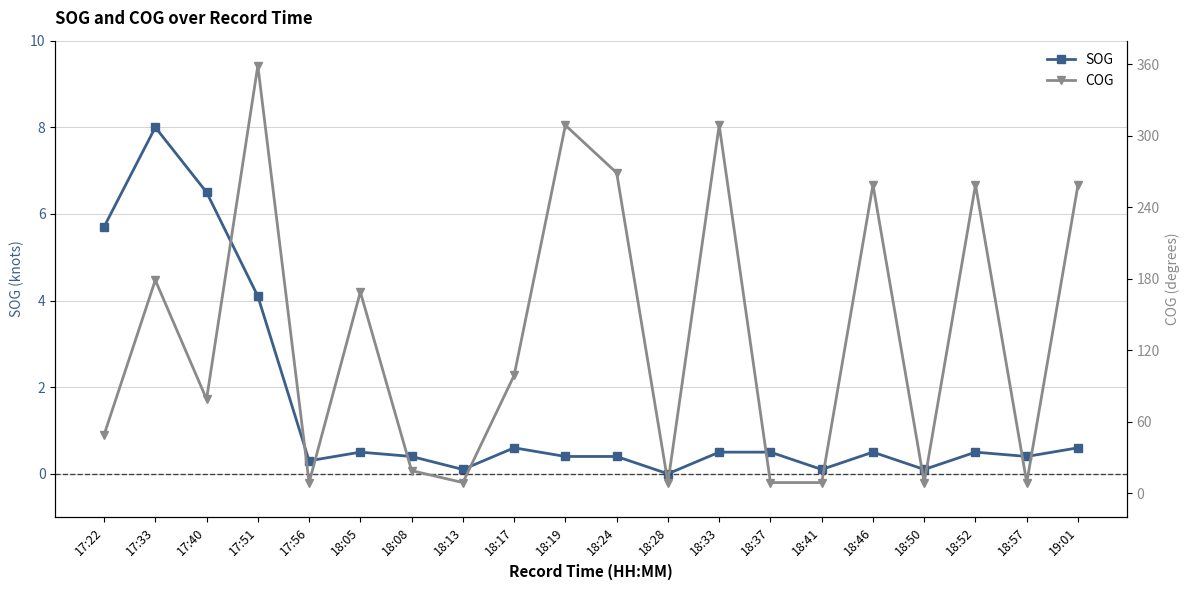

What is the spread (max minus min) of values at 18:08?

18.6